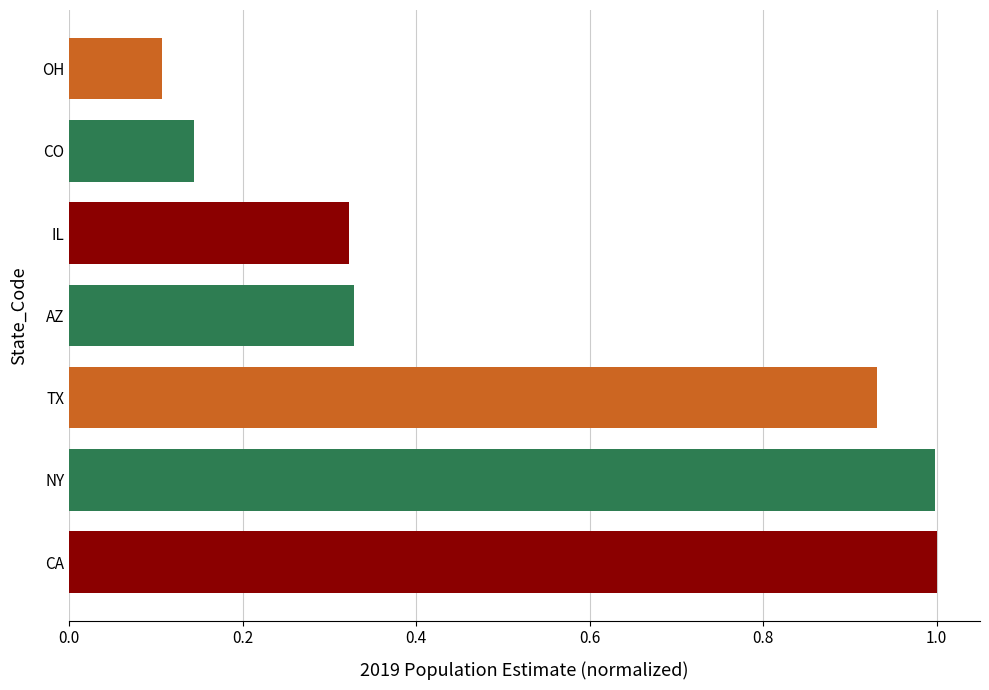

What is the sum of all values?

3.8